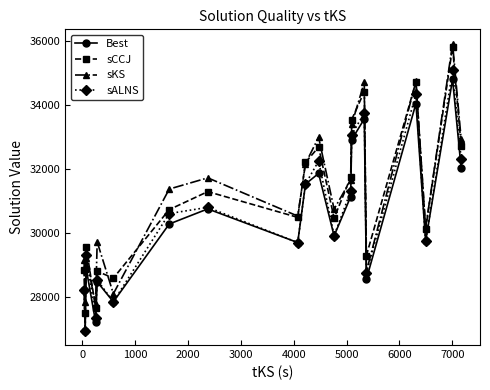

In sALNS, how many points are lower than both neighbors (excluding endpoints)?

7